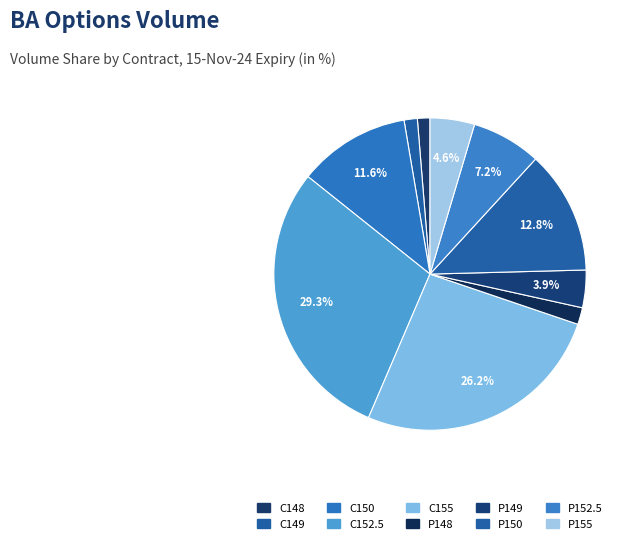

Count the number of slices in the pie.

10